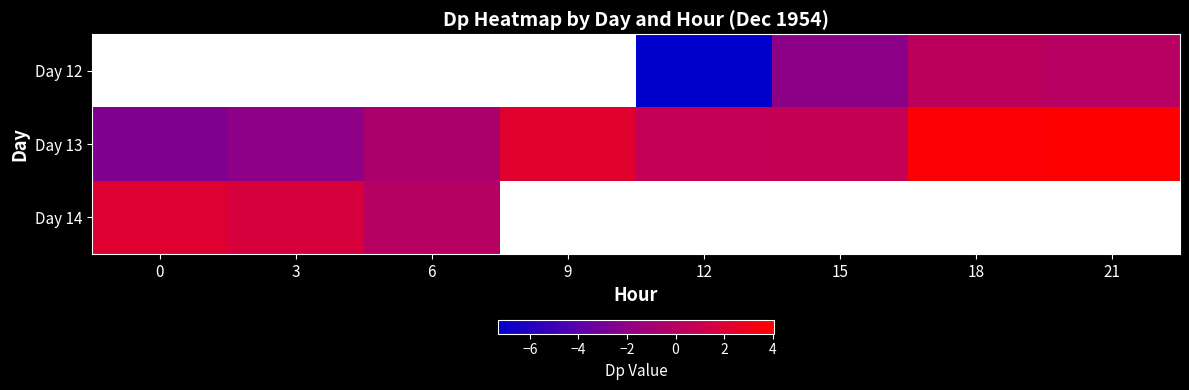

How many data points does each series have?

8